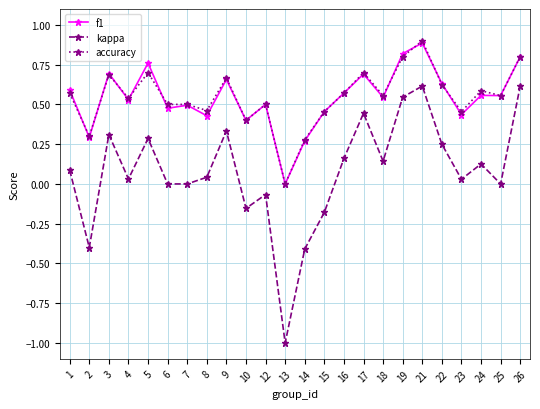

Where is the first local maximum for accuracy?

3